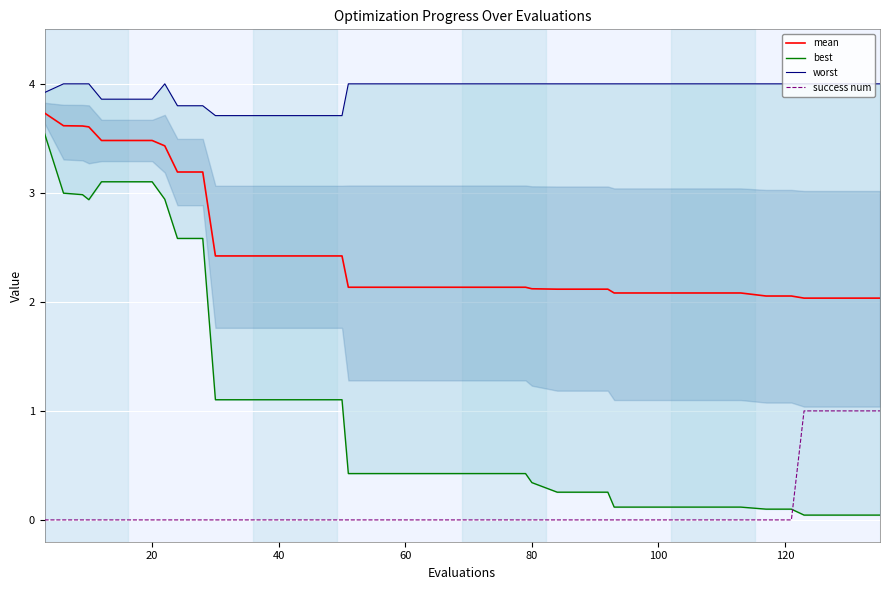

True or false: success num and mean intersect in this chart.

False